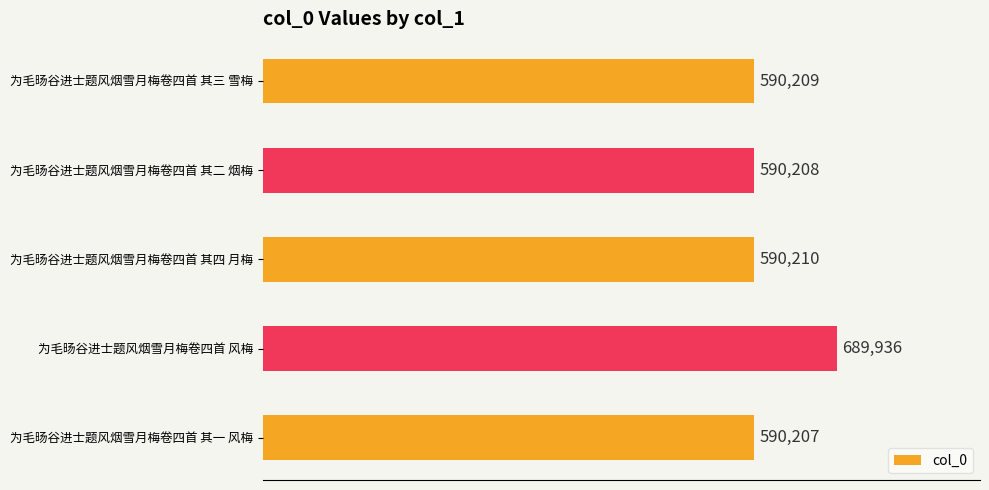

List the labels in order of value, largest first.

为毛旸谷进士题风烟雪月梅卷四首 风梅, 为毛旸谷进士题风烟雪月梅卷四首 其四 月梅, 为毛旸谷进士题风烟雪月梅卷四首 其三 雪梅, 为毛旸谷进士题风烟雪月梅卷四首 其二 烟梅, 为毛旸谷进士题风烟雪月梅卷四首 其一 风梅